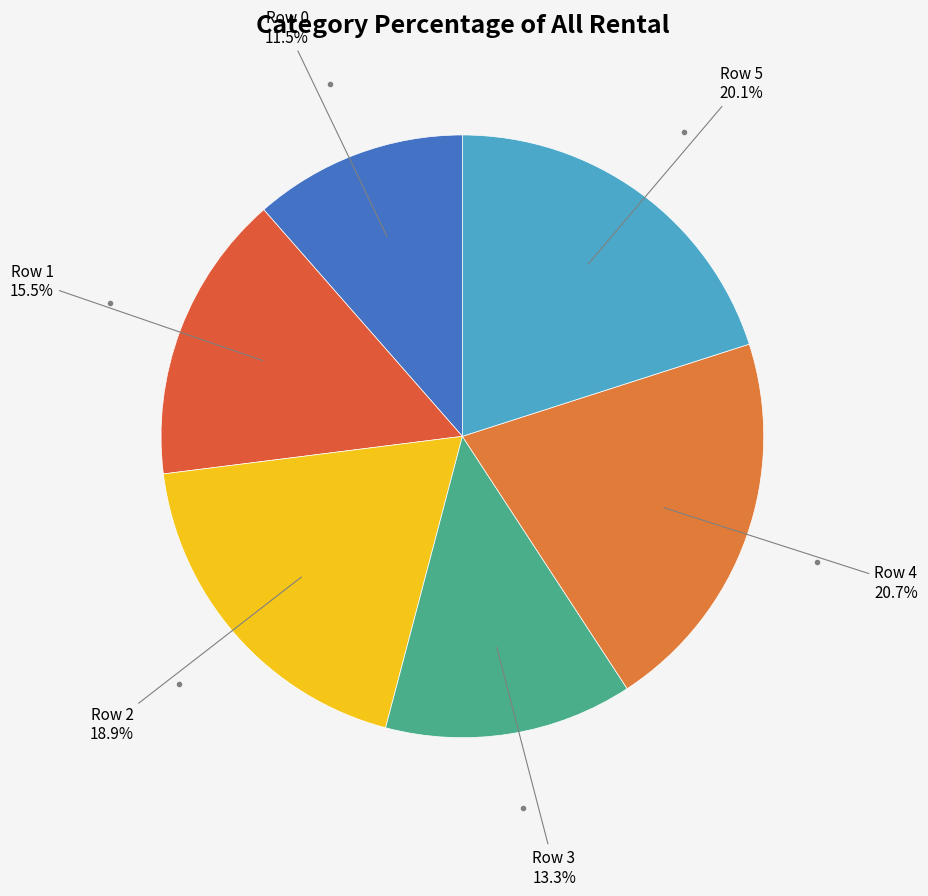

Which slice is the smallest?

Row 0